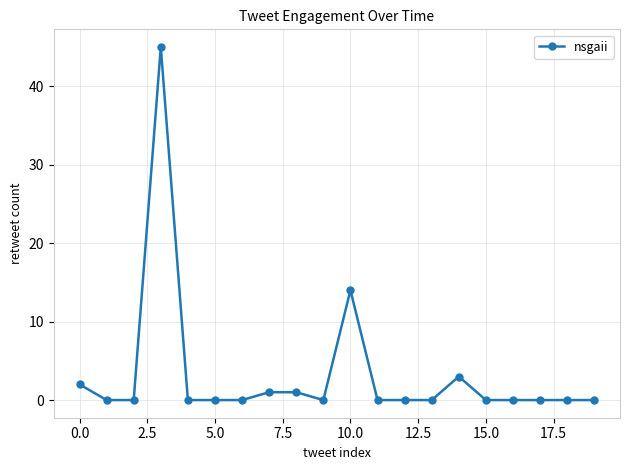

True or false: there are more than 0 points higher than both neighbors.

True